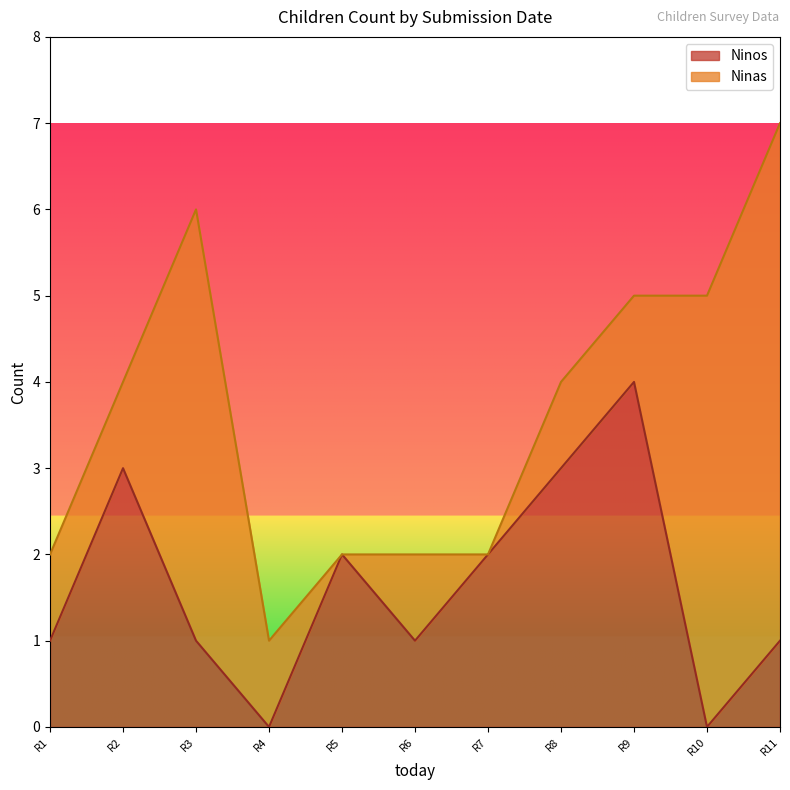

Which category has the highest value in the Ninos series?

R9